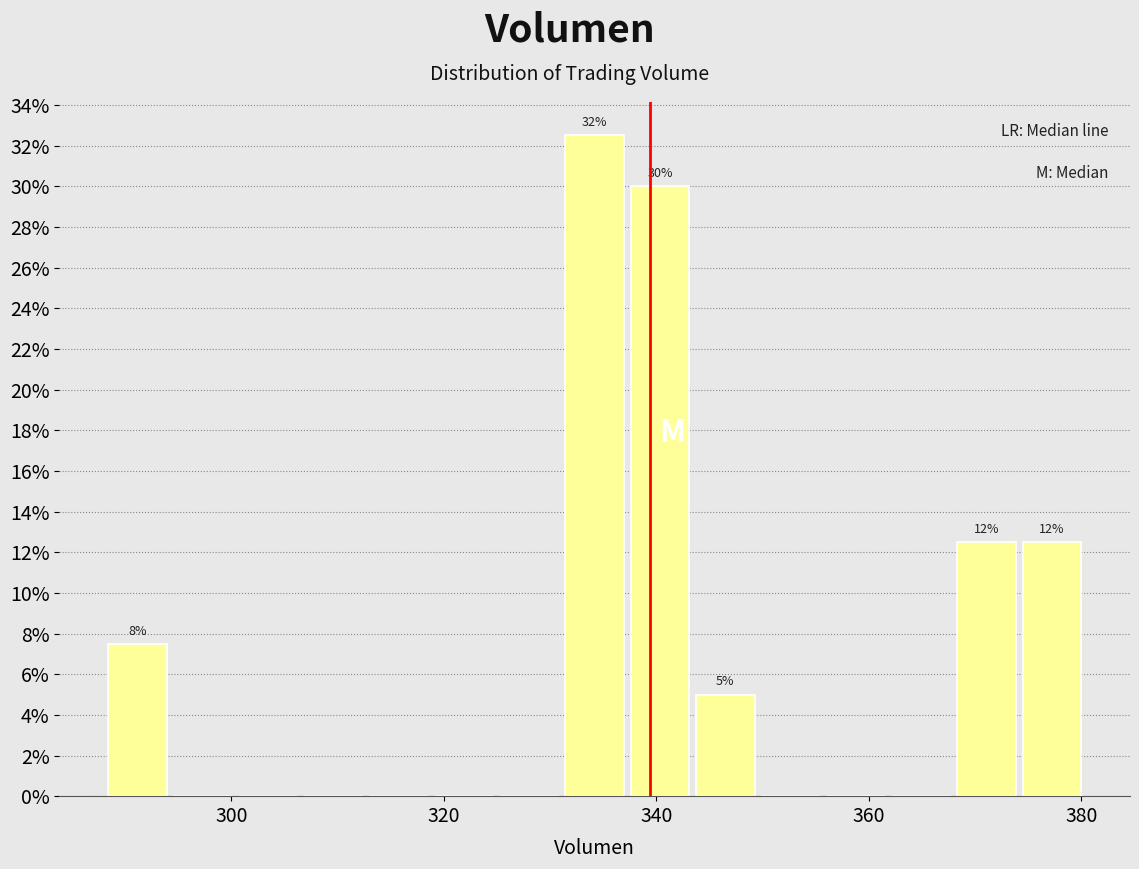

Read against the x-axis, roughly where is the centre of the tallest bar?

334